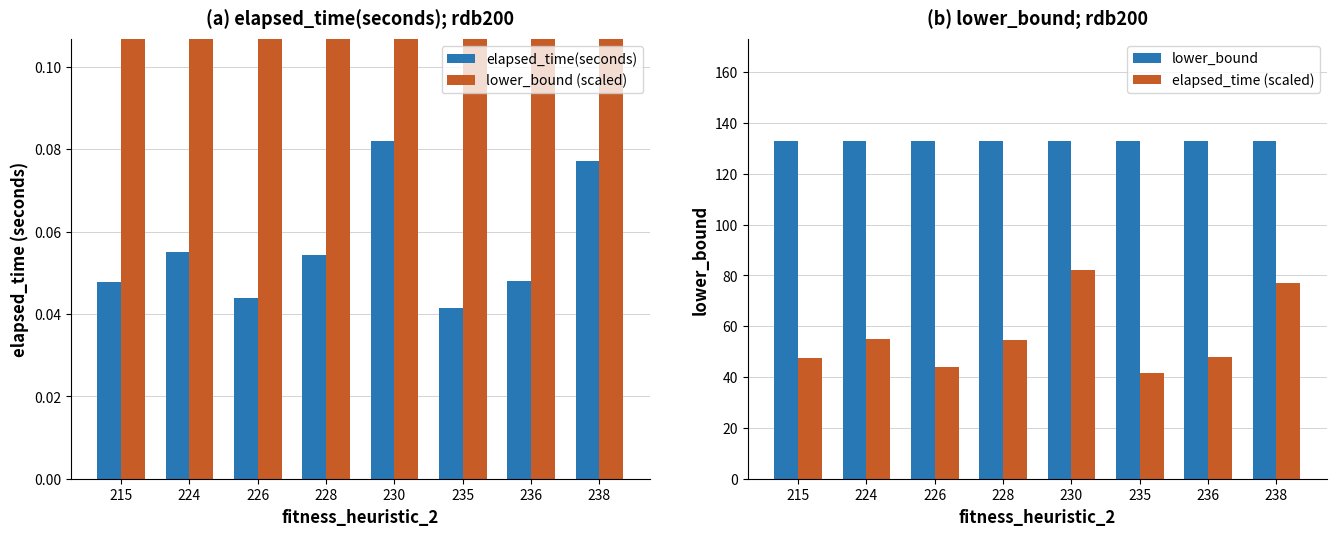

How many data points does each series have?

8